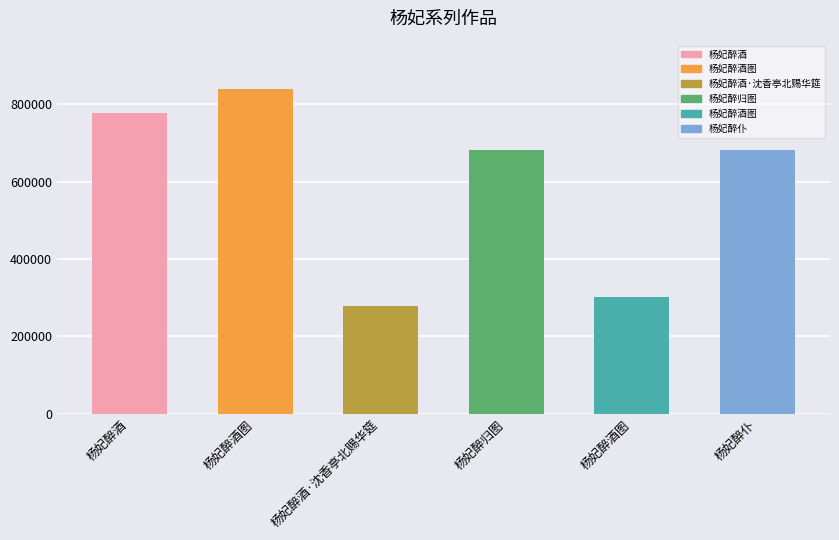

List the labels in order of value, smallest first.

杨妃醉酒·沈香亭北赐华筵, 杨妃醉酒图, 杨妃醉归图, 杨妃醉仆, 杨妃醉酒, 杨妃醉酒图